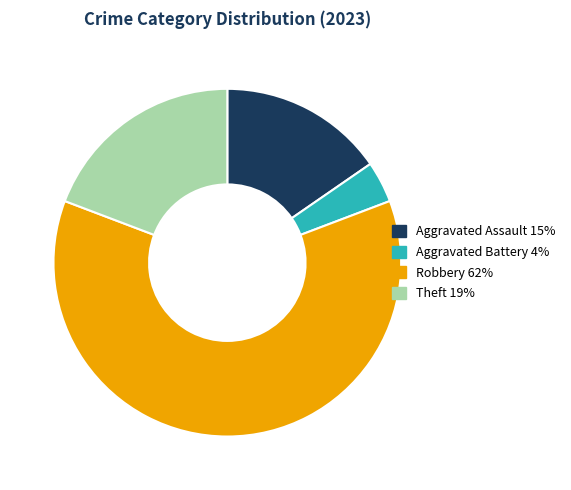

Count the number of slices in the pie.

4